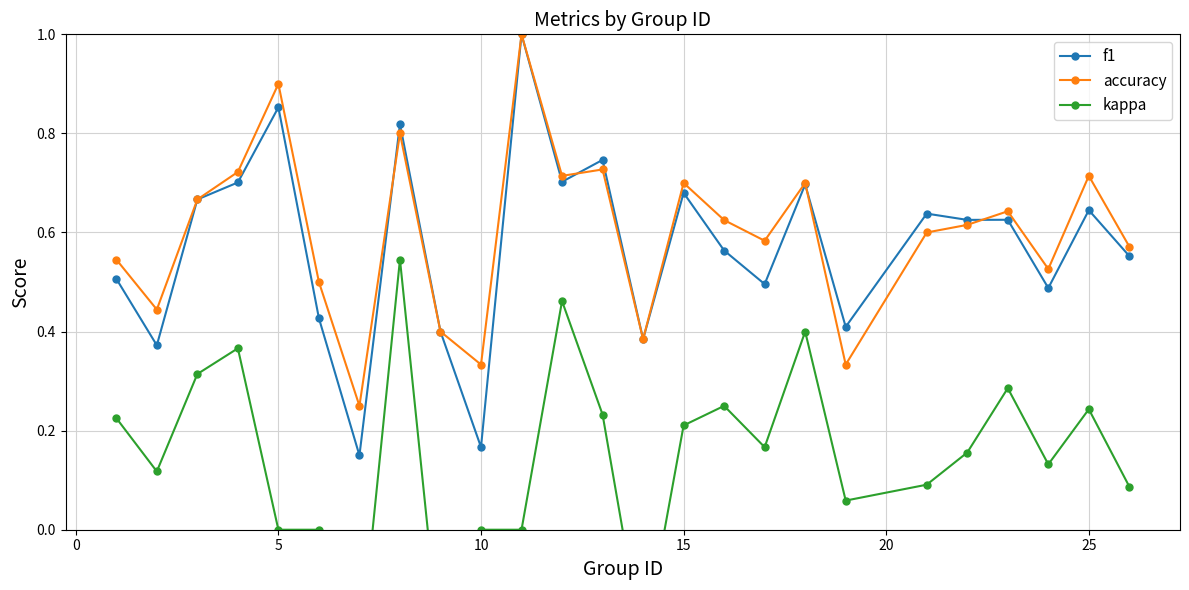

Which series has the widest spread of values?

f1